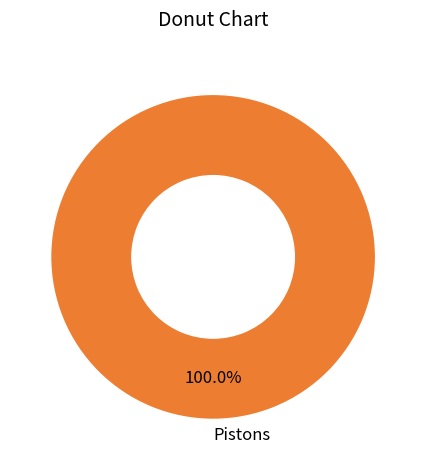

Rank the categories by value from lowest to highest.

Pistons